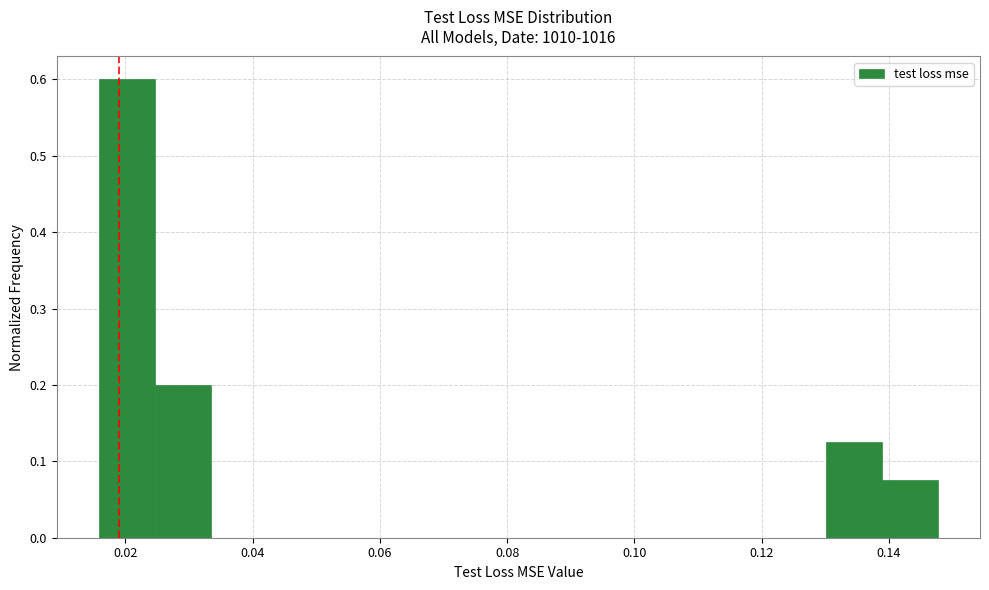

Reading left to right, list every bar in this chart as the range it spans on the x-axis followed by its height. Neither the bar edges nor the heights are printed on the chart, so give them approximately, as read against the axes.

0.016 to 0.024: 0.60
0.024 to 0.034: 0.20
0.034 to 0.042: 0
0.042 to 0.050: 0
0.050 to 0.060: 0
0.060 to 0.068: 0
0.068 to 0.078: 0
0.078 to 0.086: 0
0.086 to 0.094: 0
0.094 to 0.104: 0
0.104 to 0.112: 0
0.112 to 0.122: 0
0.122 to 0.130: 0
0.130 to 0.138: 0.13
0.138 to 0.148: 0.08